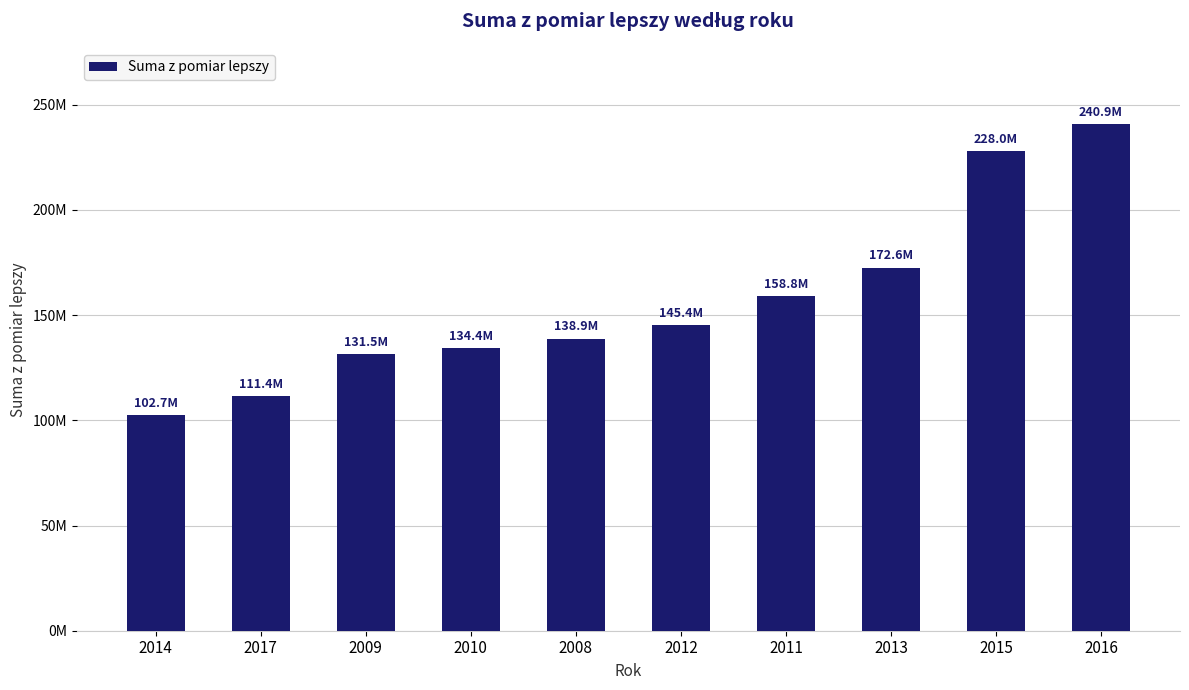

Where is the data nearest to the value 171775971?

2013